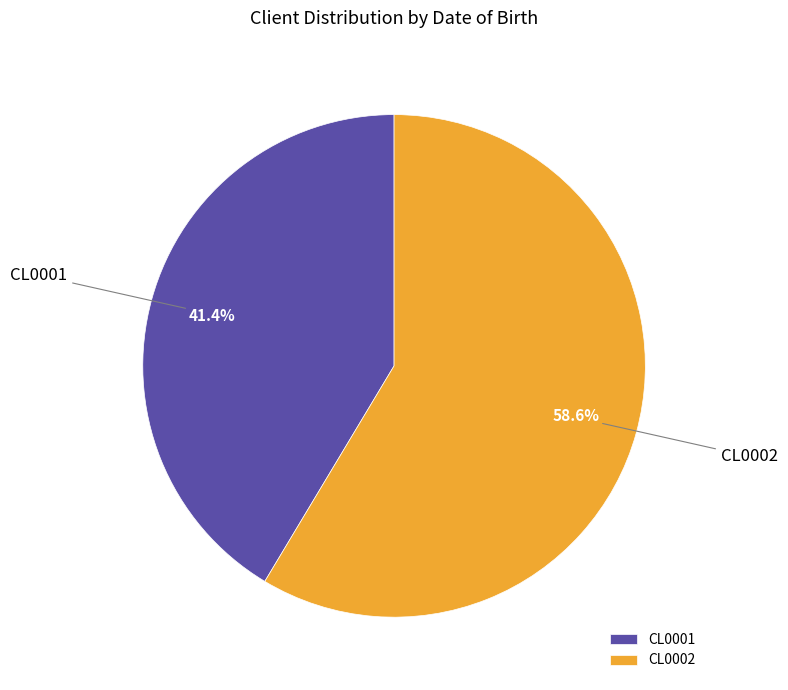

How many slices are in this pie chart?

2